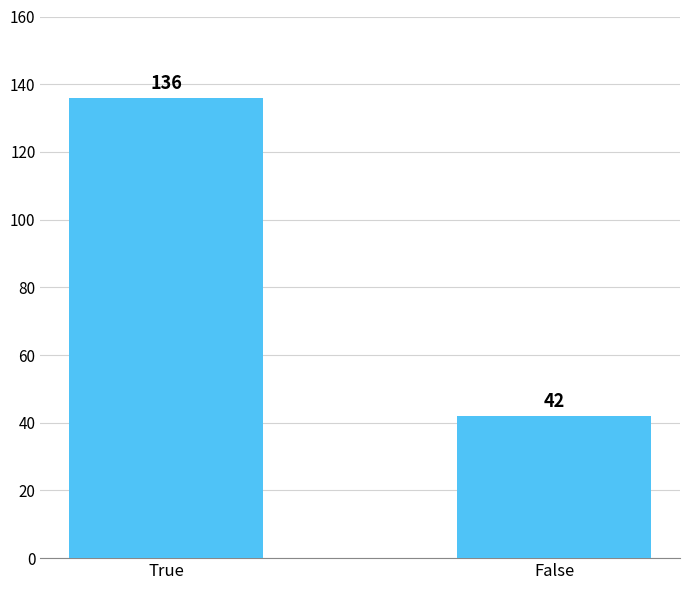

Rank the categories by value from lowest to highest.

False, True